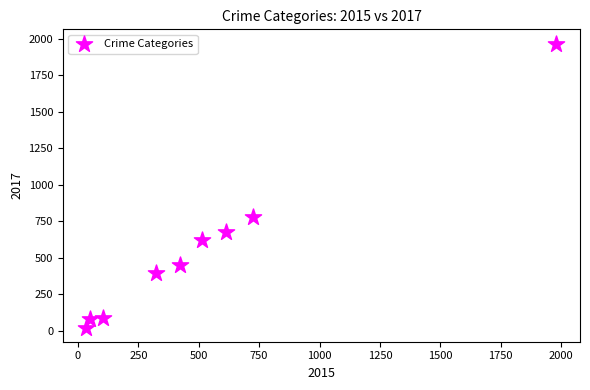

What Y value in the scatter plot is closest to 995?

780